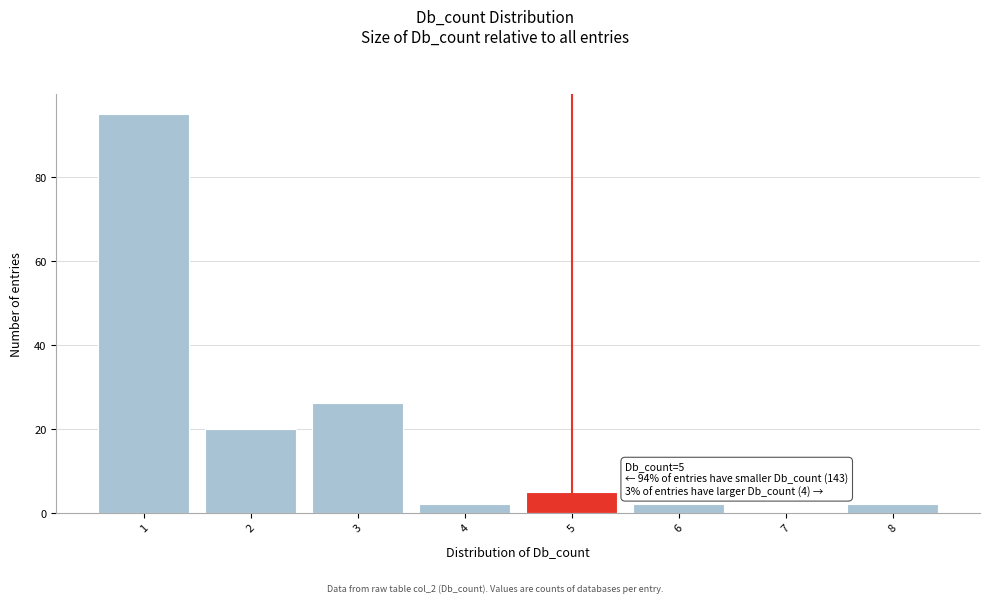

Which range on the x-axis has the tallest bar?

0.5 to 1.5